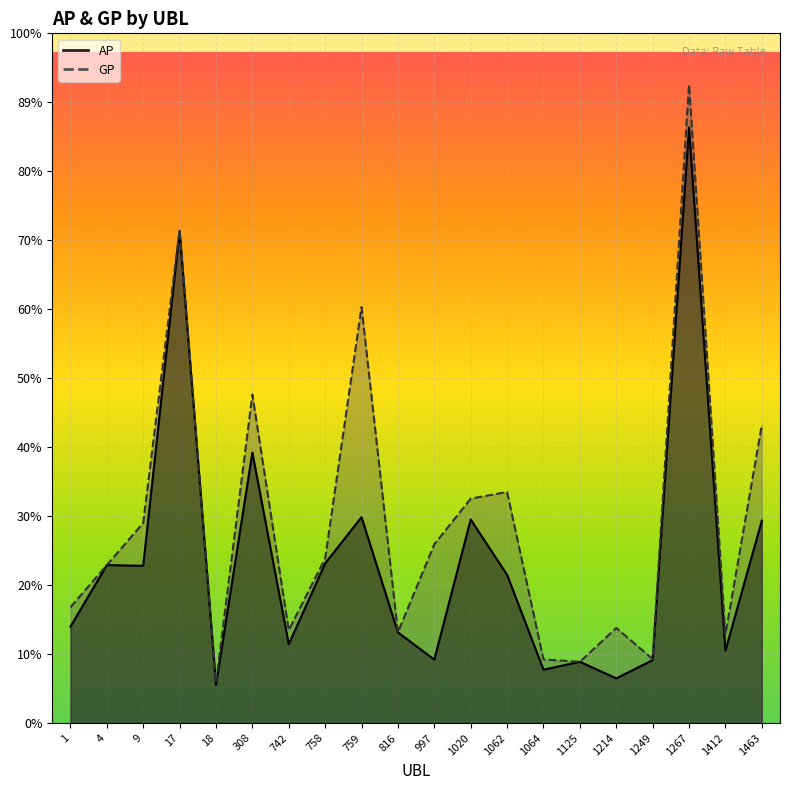

True or false: GP and AP intersect in this chart.

False